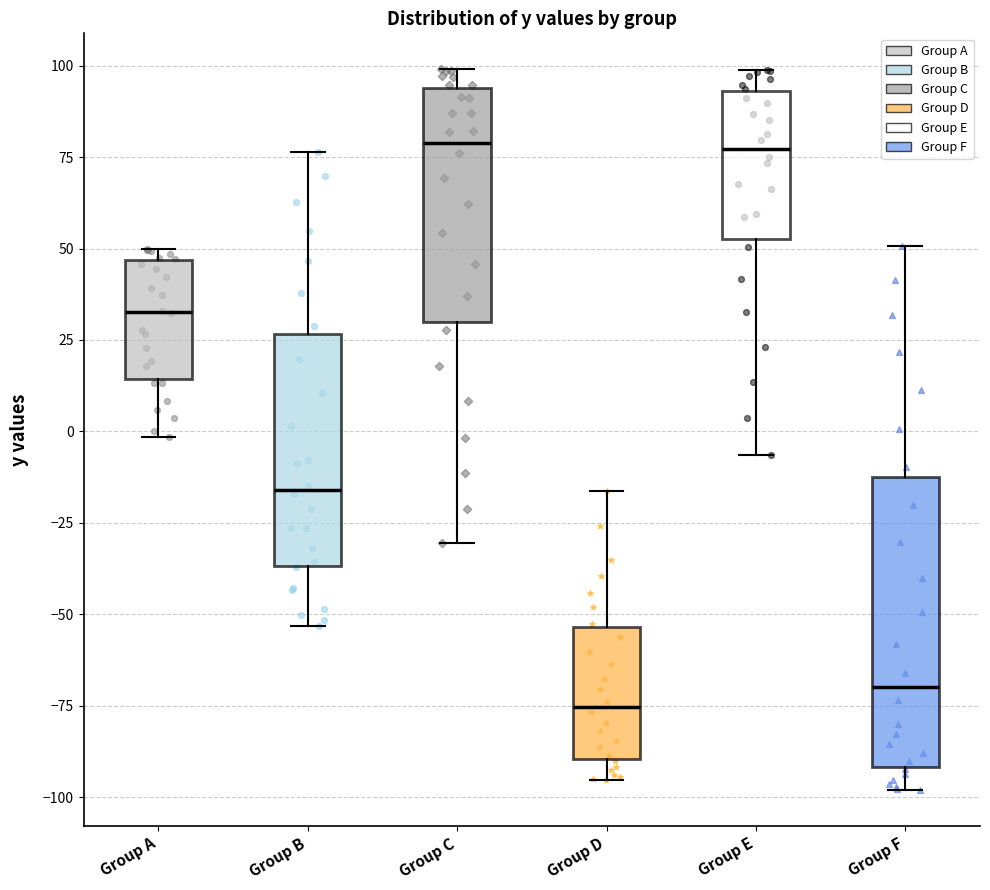

Reading left to right, transcribe this box plot: for each box, give where its median line is, the range the box spans, and where its two whiskers end, as read against the y-axis. The values are not printed on the chart, so give them approximately, as read against the axis.

Group A: median 35, box 15 to 45, whiskers 0 to 50
Group B: median -15, box -35 to 25, whiskers -55 to 75
Group C: median 80, box 30 to 95, whiskers -30 to 100
Group D: median -75, box -90 to -55, whiskers -95 to -15
Group E: median 75, box 55 to 95, whiskers -5 to 100
Group F: median -70, box -90 to -10, whiskers -100 to 50